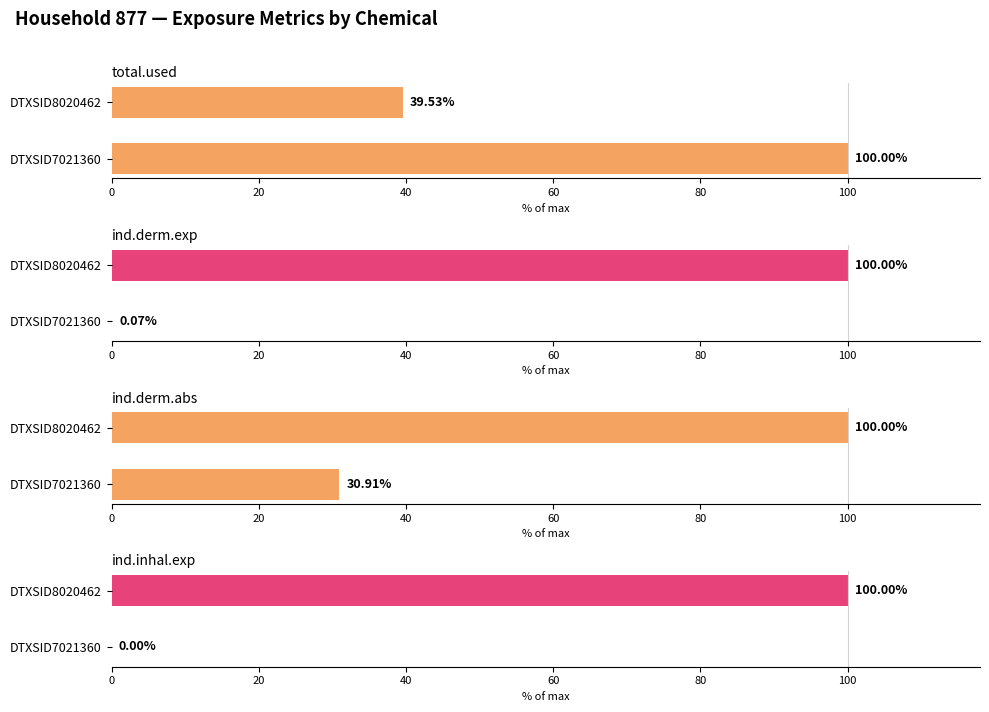

Count the number of categories in the chart.

2